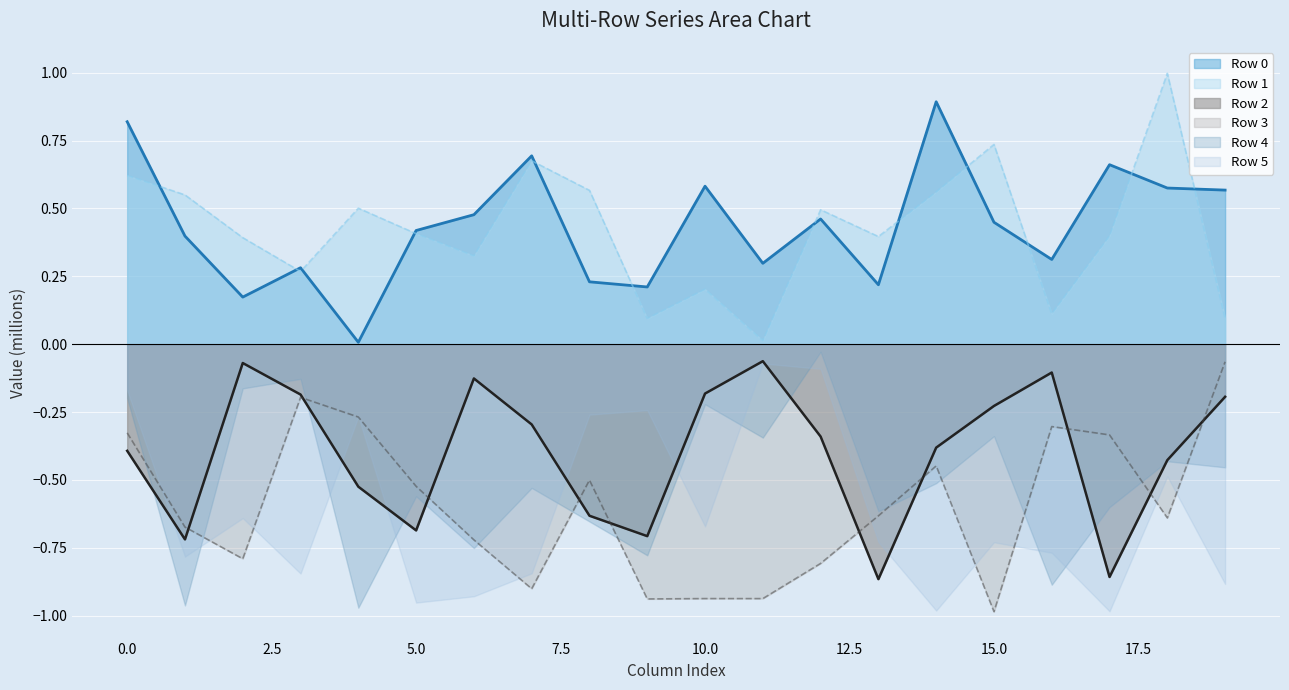

List the labels in order of Row 0 value, largest first.

14, 0, 7, 17, 10, 18, 19, 6, 12, 15, 5, 1, 16, 11, 3, 8, 13, 9, 2, 4